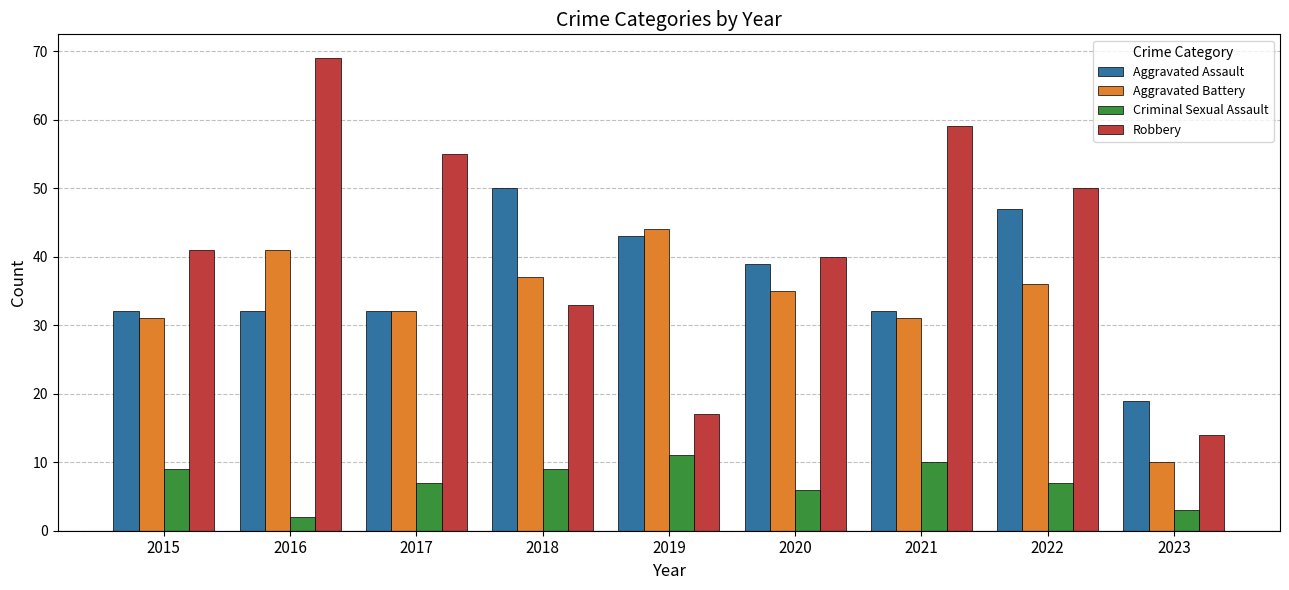

Which category has the highest value across all series?

2016